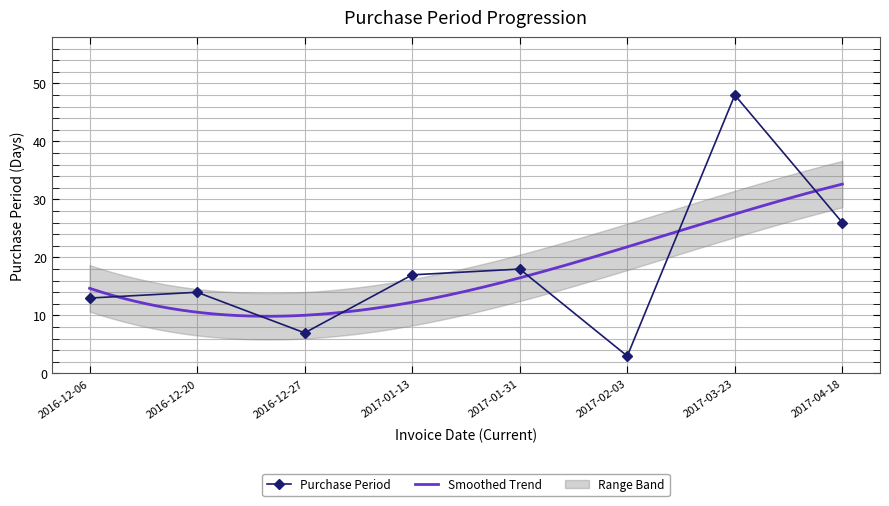

Reading left to right, transcribe all the data shown in this chart.

2016-12-06=13	2016-12-20=14	2016-12-27=7	2017-01-13=17	2017-01-31=18	2017-02-03=3	2017-03-23=48	2017-04-18=26